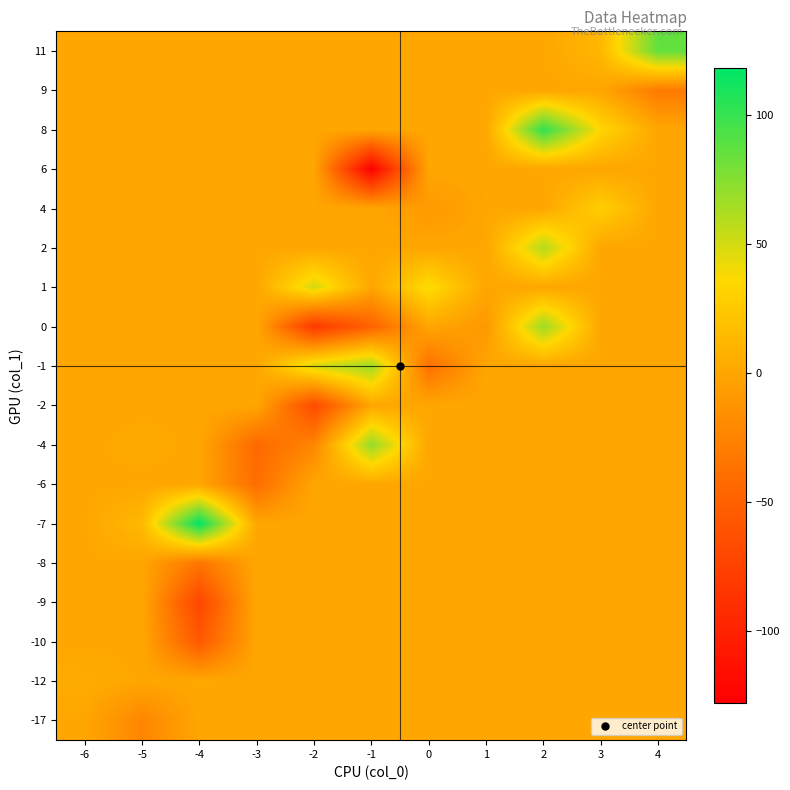

Reading left to right, extract all data points from this chart.

-17: -6=0	-5=-23	-4=0	-3=0	-2=0	-1=0	0=0	1=0	2=0	3=0	4=0
-12: -6=4	-5=0	-4=1	-3=0	-2=0	-1=0	0=0	1=0	2=0	3=0	4=0
-10: -6=0	-5=0	-4=-56	-3=0	-2=0	-1=0	0=0	1=0	2=0	3=0	4=0
-9: -6=0	-5=0	-4=-71	-3=0	-2=0	-1=0	0=0	1=0	2=0	3=0	4=0
-8: -6=0	-5=0	-4=-35	-3=0	-2=0	-1=0	0=0	1=0	2=0	3=0	4=0
-7: -6=0	-5=13	-4=118	-3=0	-2=0	-1=0	0=0	1=0	2=0	3=0	4=0
-6: -6=0	-5=0	-4=0	-3=-41	-2=0	-1=0	0=0	1=0	2=0	3=0	4=0
-4: -6=0	-5=2	-4=0	-3=-44	-2=-23	-1=71	0=0	1=0	2=0	3=0	4=0
-2: -6=0	-5=0	-4=0	-3=0	-2=-68	-1=0	0=0	1=0	2=0	3=0	4=0
-1: -6=0	-5=0	-4=0	-3=0	-2=50	-1=68	0=-39	1=0	2=0	3=0	4=0
0: -6=0	-5=0	-4=0	-3=0	-2=-82	-1=-49	0=0	1=-10	2=68	3=0	4=0
1: -6=0	-5=0	-4=0	-3=0	-2=50	-1=0	0=39	1=0	2=0	3=0	4=0
2: -6=0	-5=0	-4=0	-3=0	-2=0	-1=0	0=0	1=0	2=61	3=0	4=0
4: -6=0	-5=0	-4=0	-3=0	-2=0	-1=0	0=-9	1=0	2=0	3=29	4=0
6: -6=0	-5=0	-4=0	-3=0	-2=0	-1=-128	0=0	1=0	2=0	3=0	4=0
8: -6=0	-5=0	-4=0	-3=0	-2=0	-1=0	0=0	1=0	2=102	3=34	4=0
9: -6=0	-5=0	-4=0	-3=0	-2=0	-1=0	0=0	1=0	2=0	3=0	4=-31
11: -6=0	-5=0	-4=0	-3=0	-2=0	-1=0	0=0	1=0	2=0	3=12	4=86